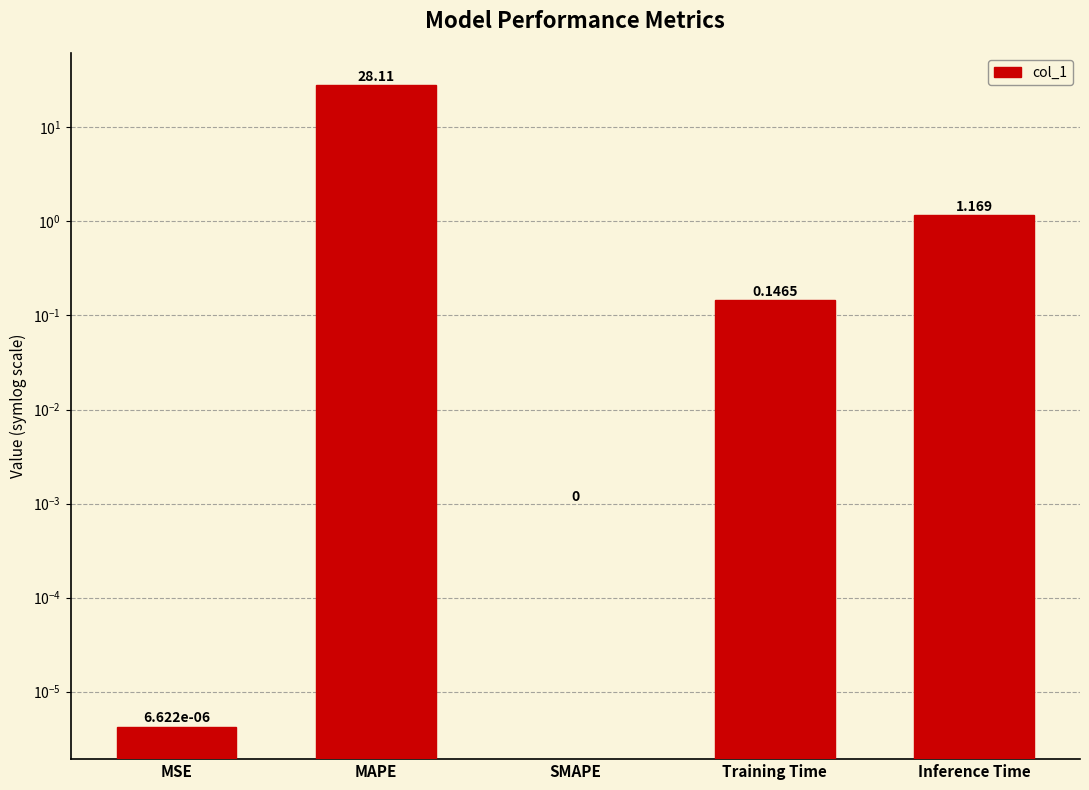

What is the label of the 2nd bar from the right?

Training Time